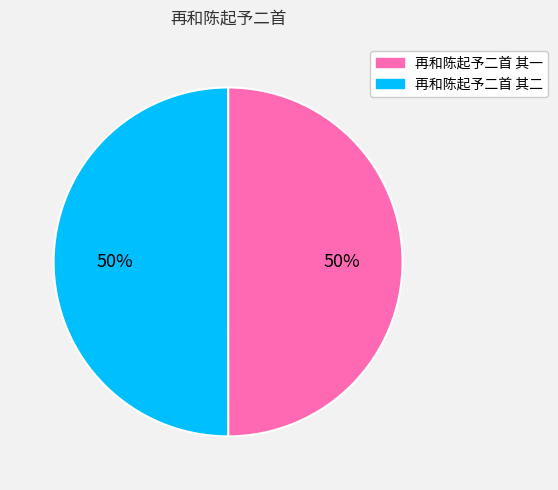

True or false: 再和陈起予二首 其二 accounts for 50% of the total.

True